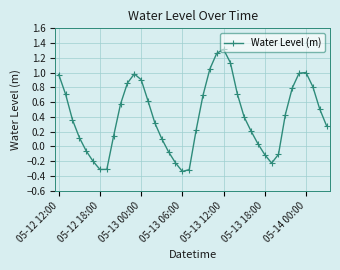

True or false: the data has more than 1 interior local peaks.

True